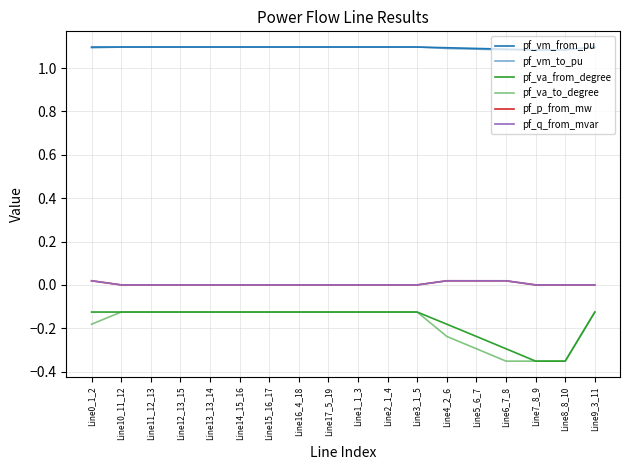

Is it true that pf_va_from_degree equals -0.2 at Line11_12_13?

False